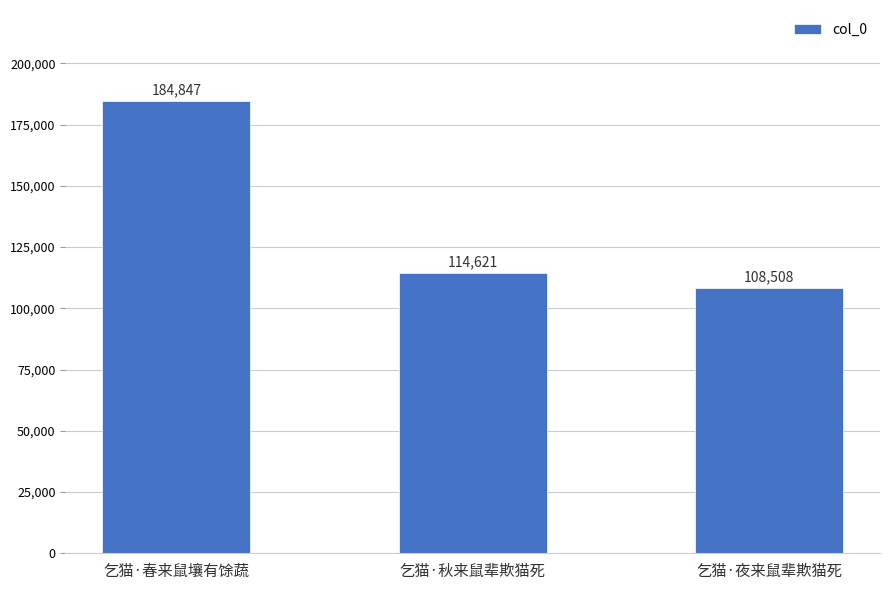

Which label corresponds to the smallest value in the chart?

乞猫·夜来鼠辈欺猫死